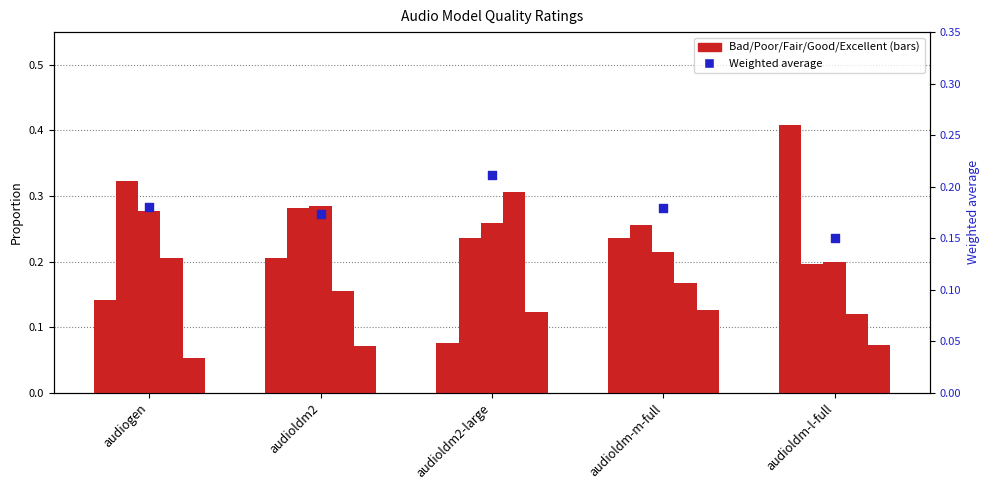

Is the value of Weighted average at audioldm2-large greater than the value of Bad at audioldm-m-full?

No